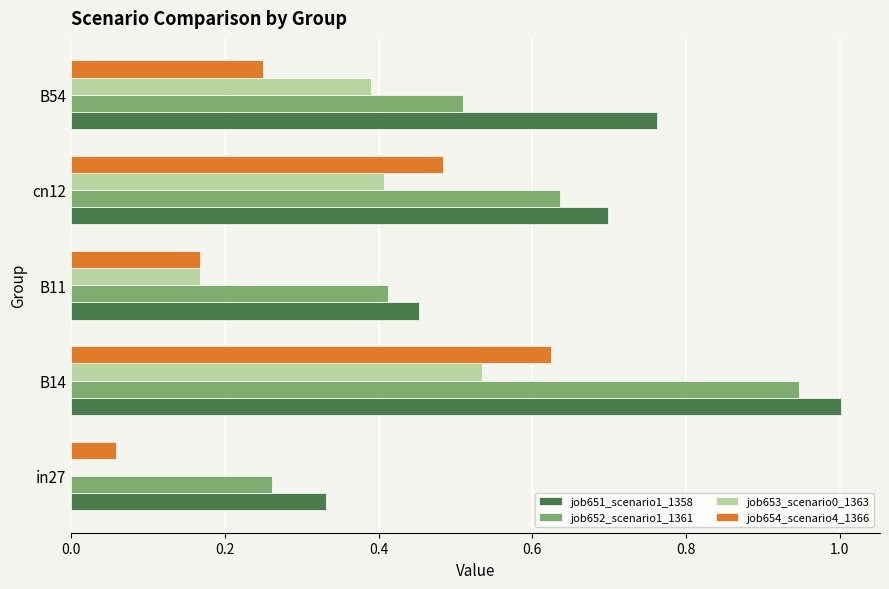

At which category is the sum across all series the highest?

B14